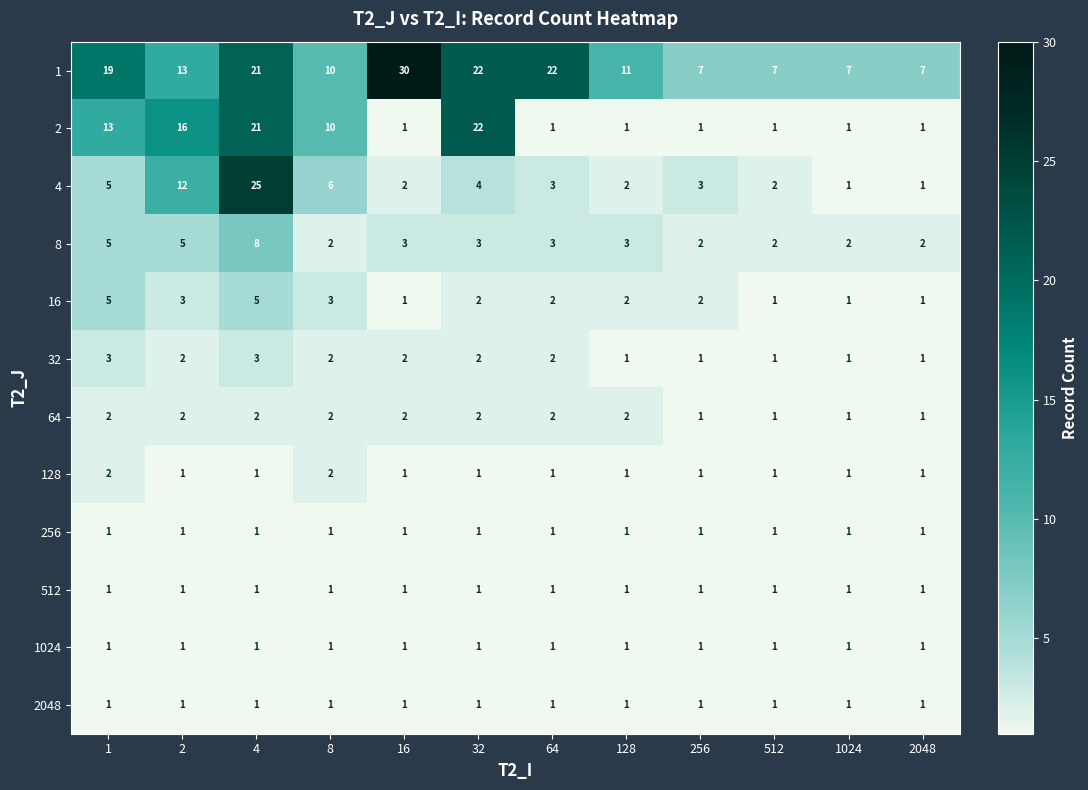

What is the spread (max minus min) of values at 128?

10